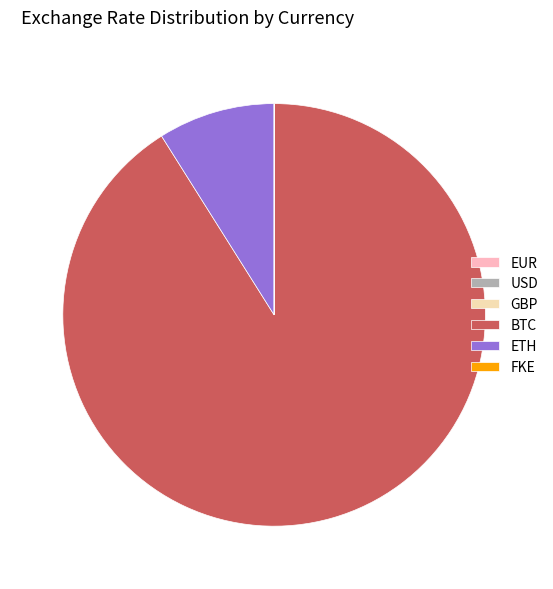

What is the majority slice?

BTC